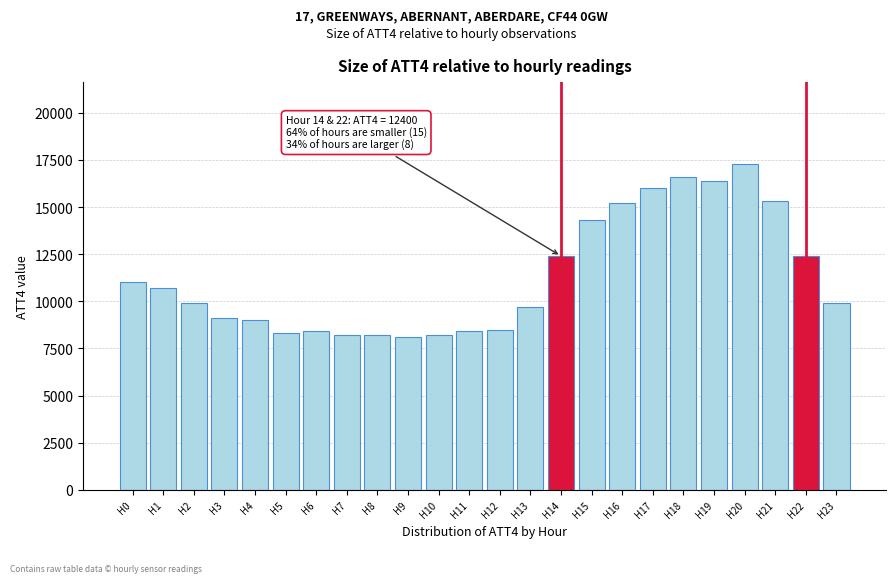

Reading left to right, list all the values displayed in this chart.

11000	10700	9900	9100	9000	8300	8400	8200	8200	8100	8200	8400	8500	9700	12400	14300	15200	16000	16600	16400	17300	15300	12400	9900